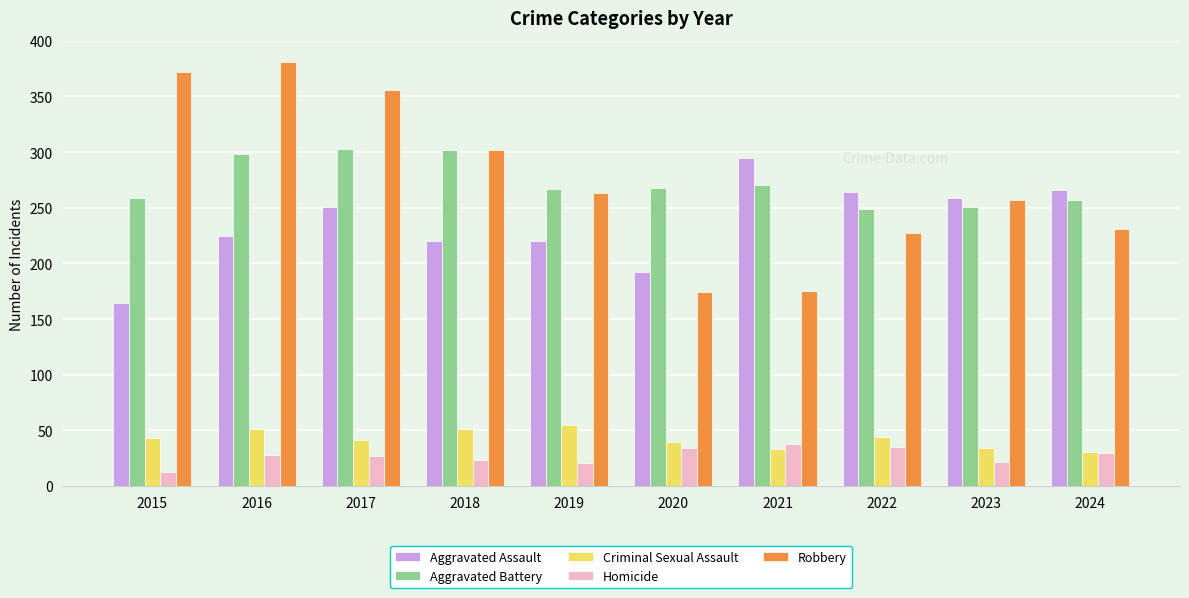

What is the total value across all series at 2017?

978